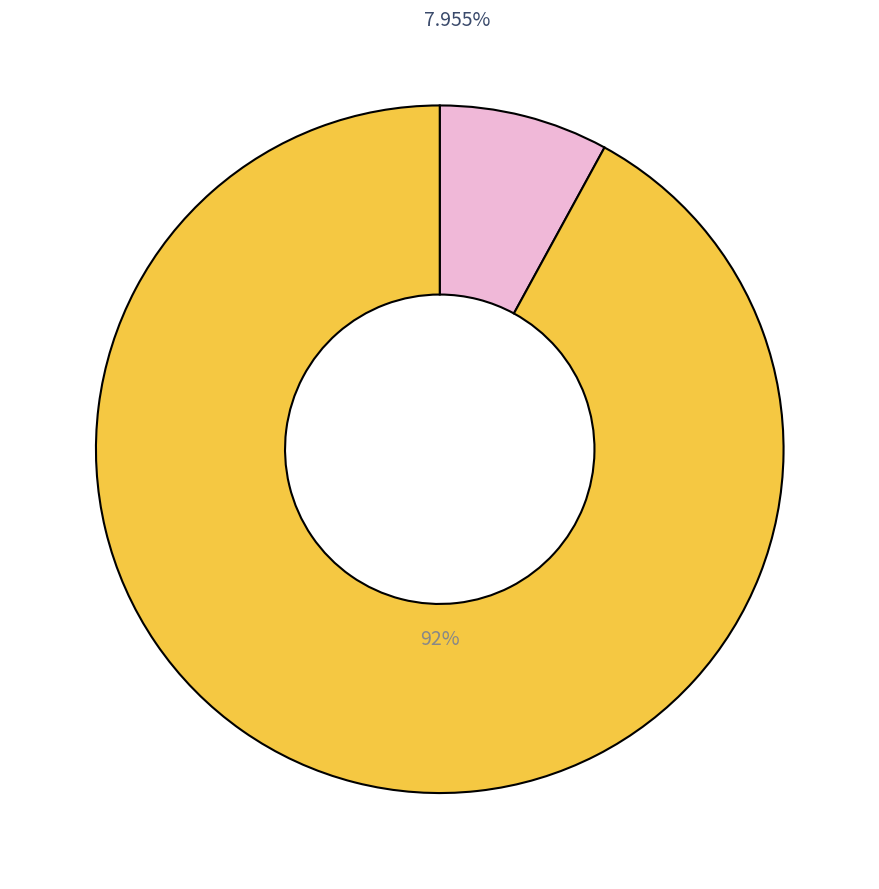

Does any single category account for the majority?

Yes